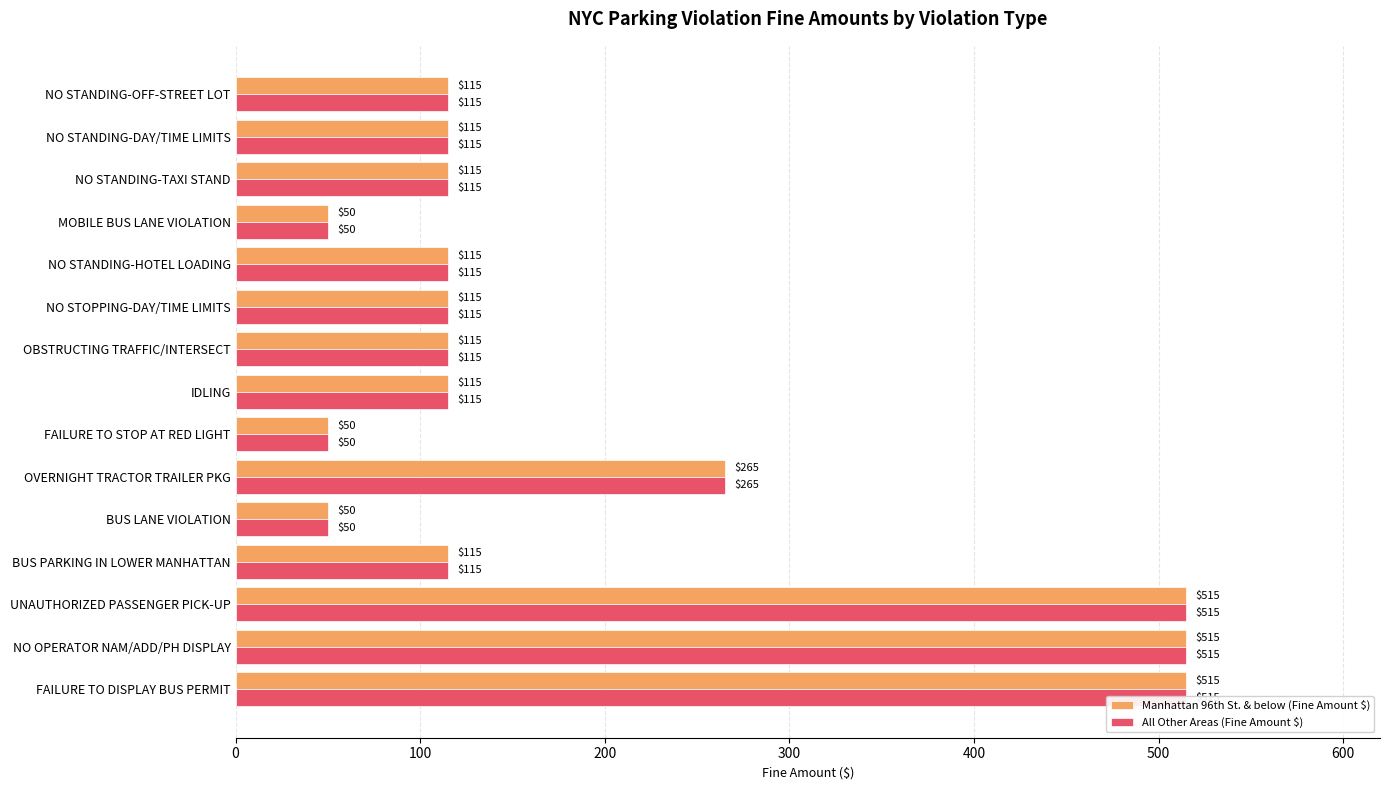

List the series in order of their peak value, lowest first.

Manhattan 96th St. & below (Fine Amount $), All Other Areas (Fine Amount $)